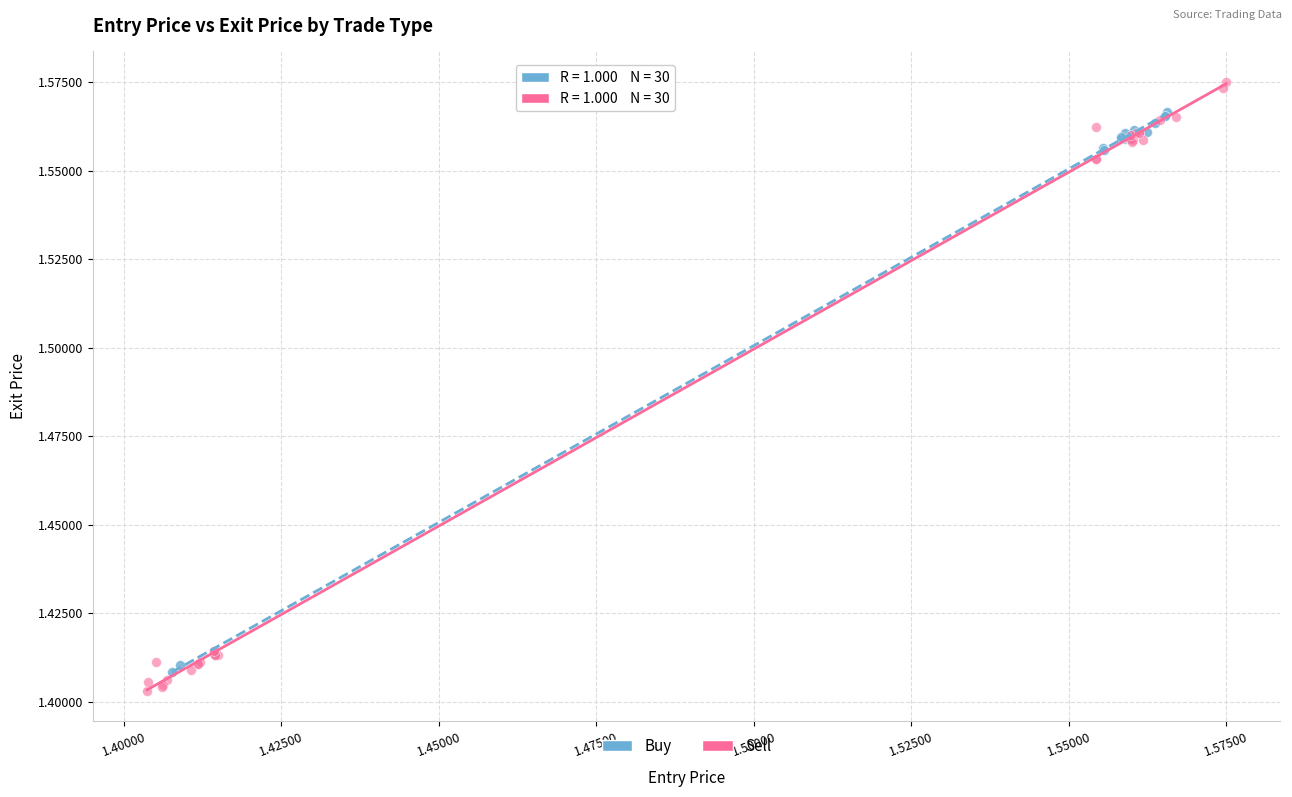

Which series reaches the minimum Y coordinate?

Sell